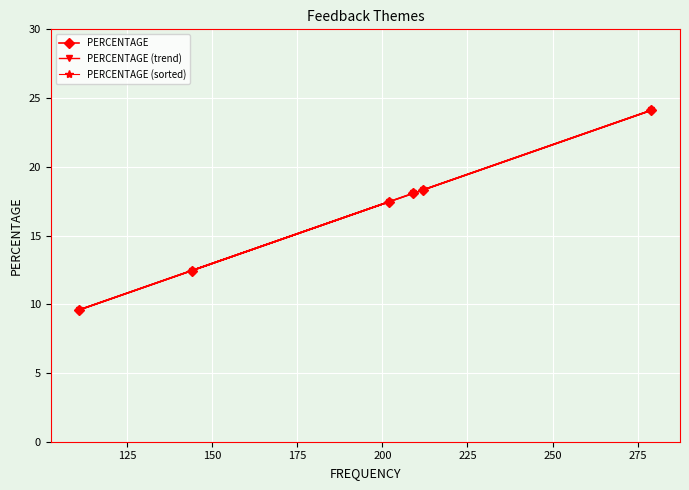

What are all the series names shown in the legend?

PERCENTAGE, PERCENTAGE (trend), PERCENTAGE (sorted)